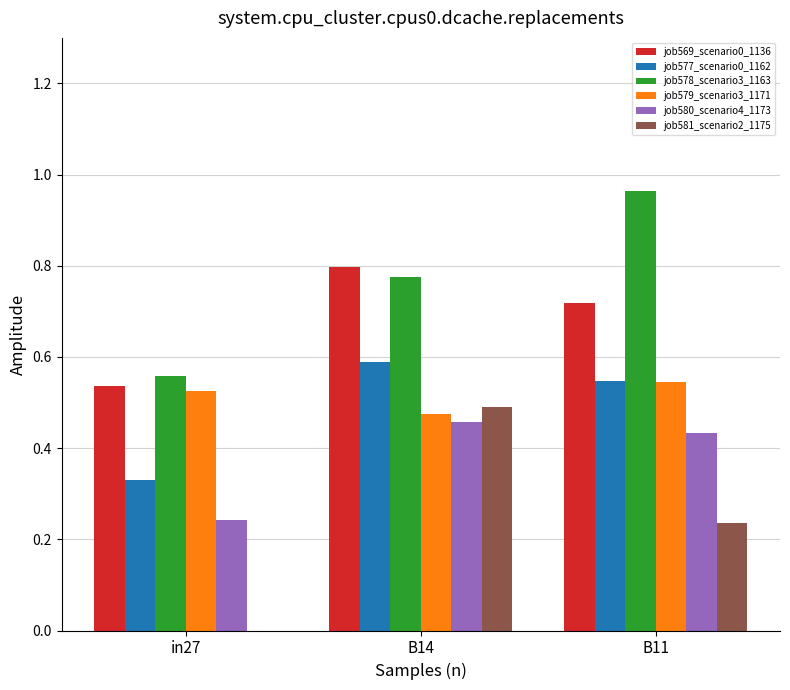

Which series changed the most between in27 and B14?

job581_scenario2_1175